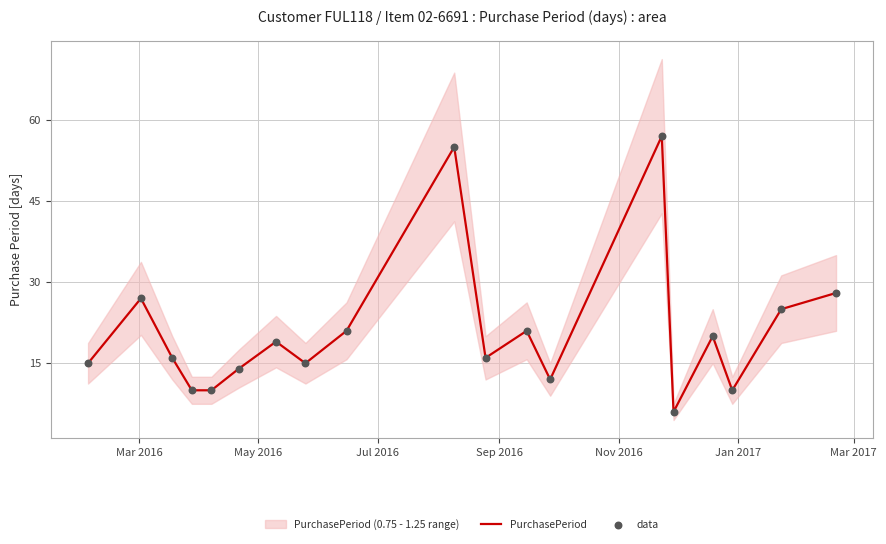

Which series contains the lowest Y value?

PurchasePeriod